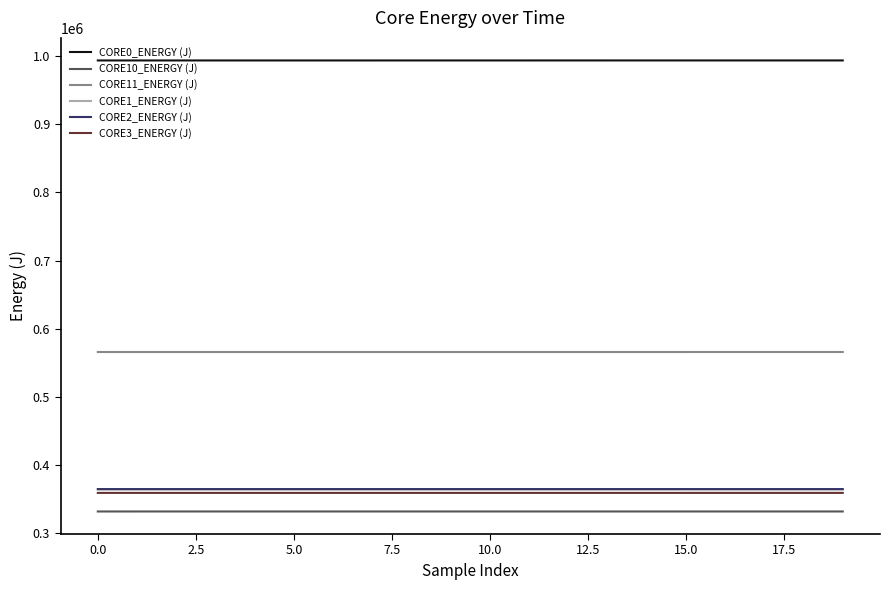

True or false: CORE3_ENERGY (J) and CORE1_ENERGY (J) intersect in this chart.

False